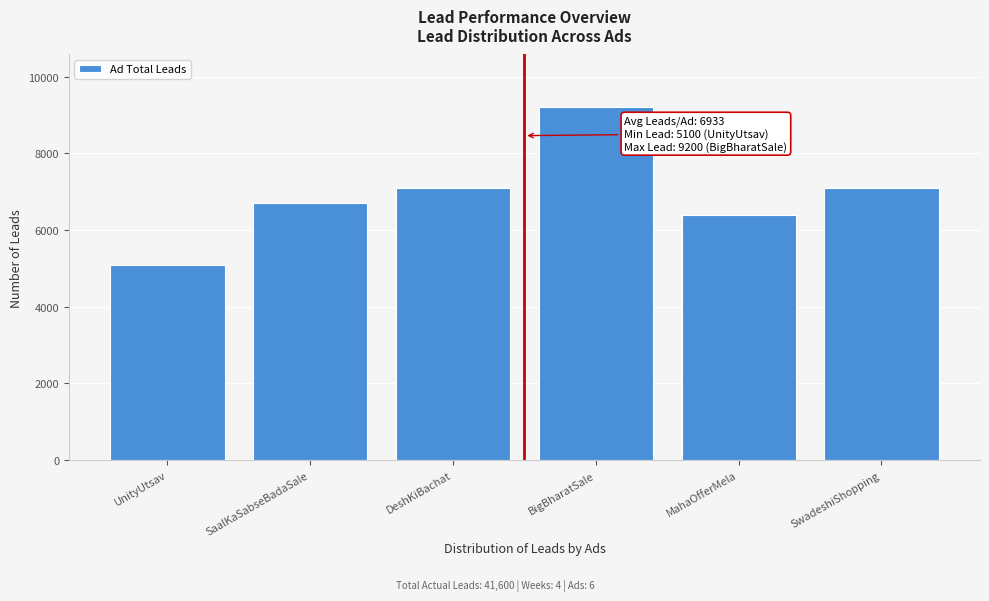

Reading left to right, transcribe all the data shown in this chart.

5100	6700	7100	9200	6400	7100